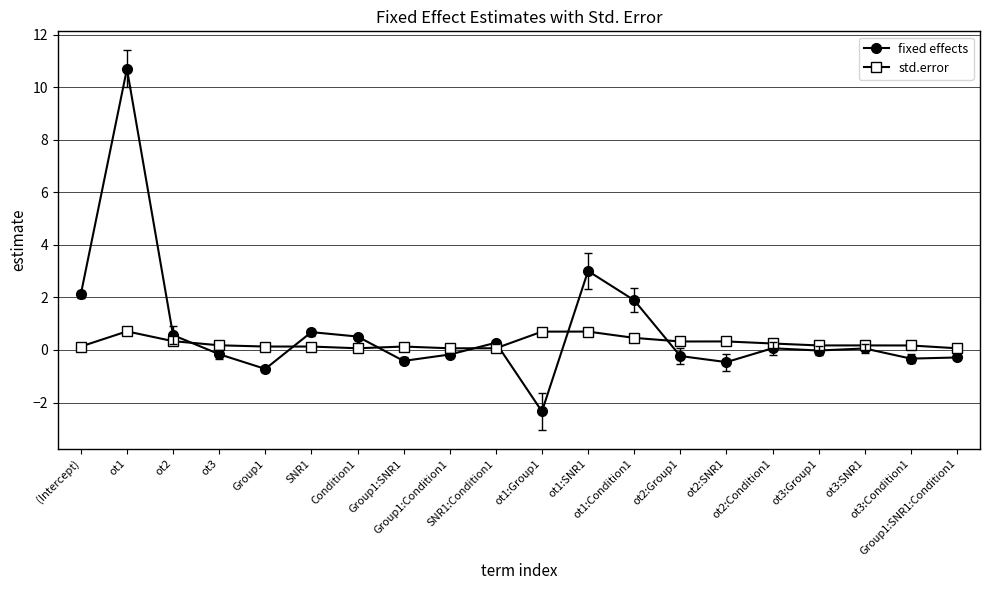

Is this an area chart (filled region under the line)?

No